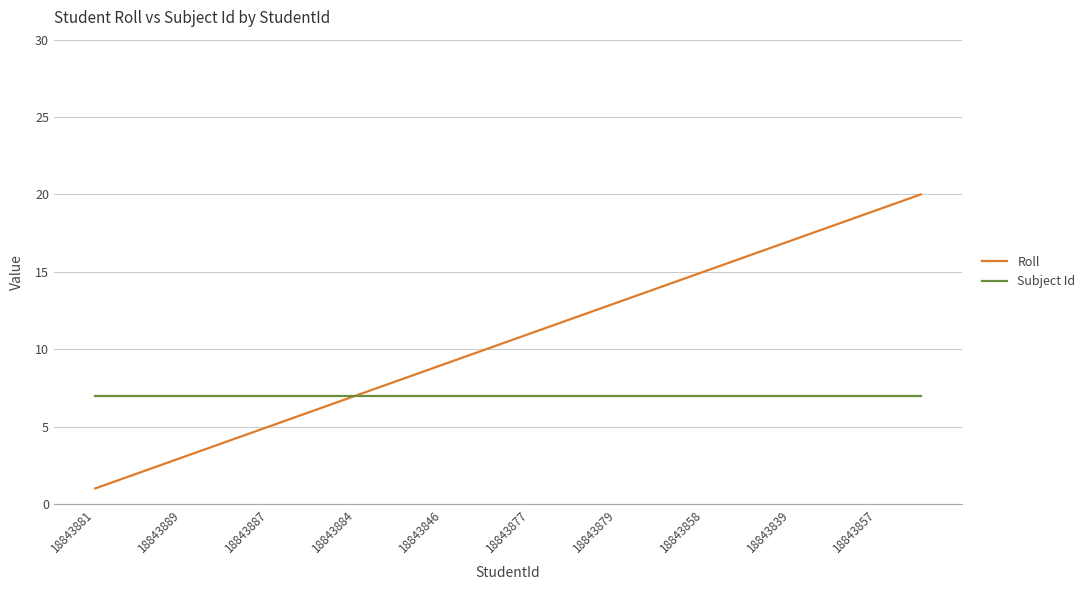

Which series has the largest total across all categories?

Roll